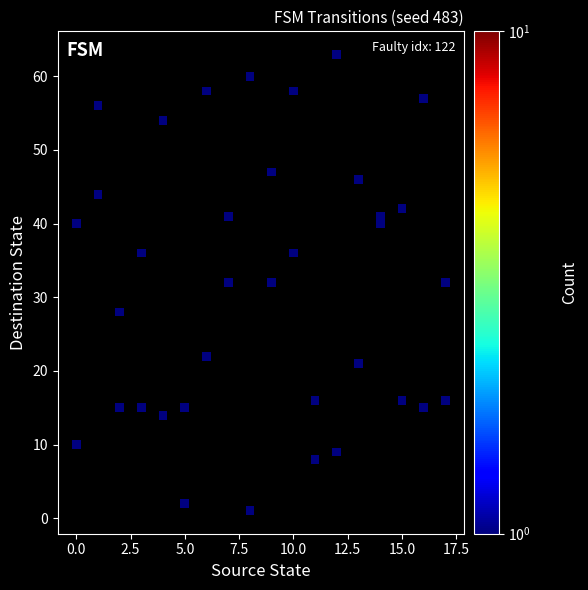

What is the range of Y values (max minus min)?

62